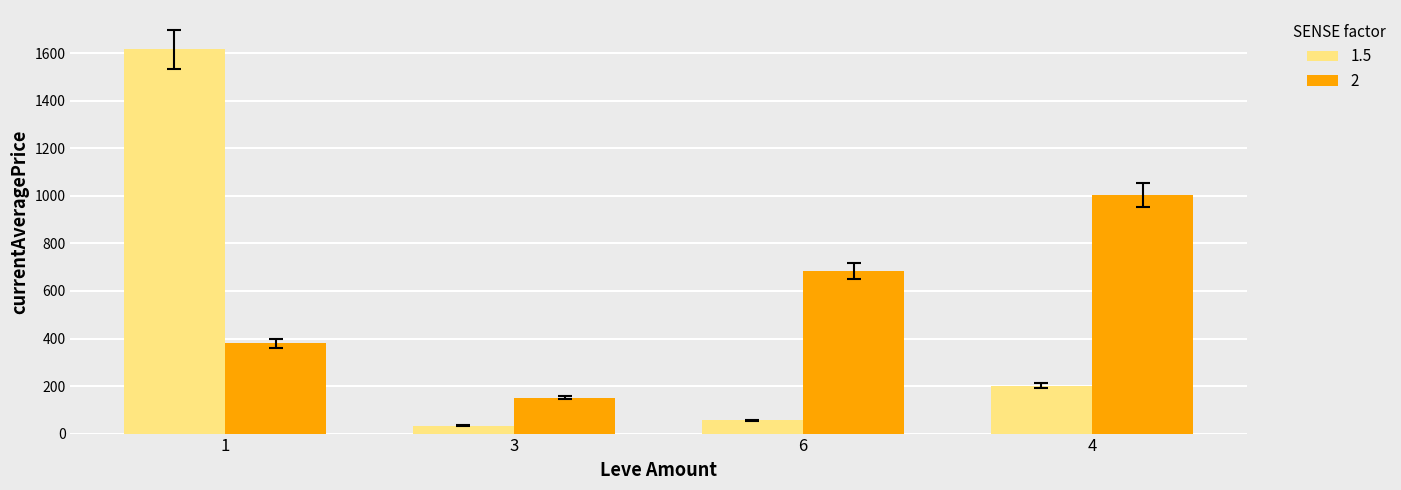

List the labels in order of 2 value, smallest first.

3, 1, 6, 4